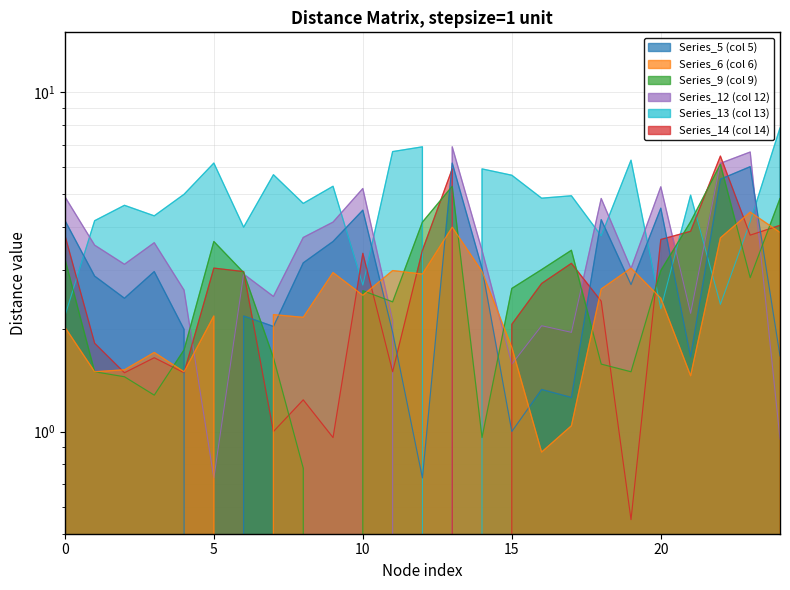

What is the value of the Series_6 point at the 6th from the left?

2.2